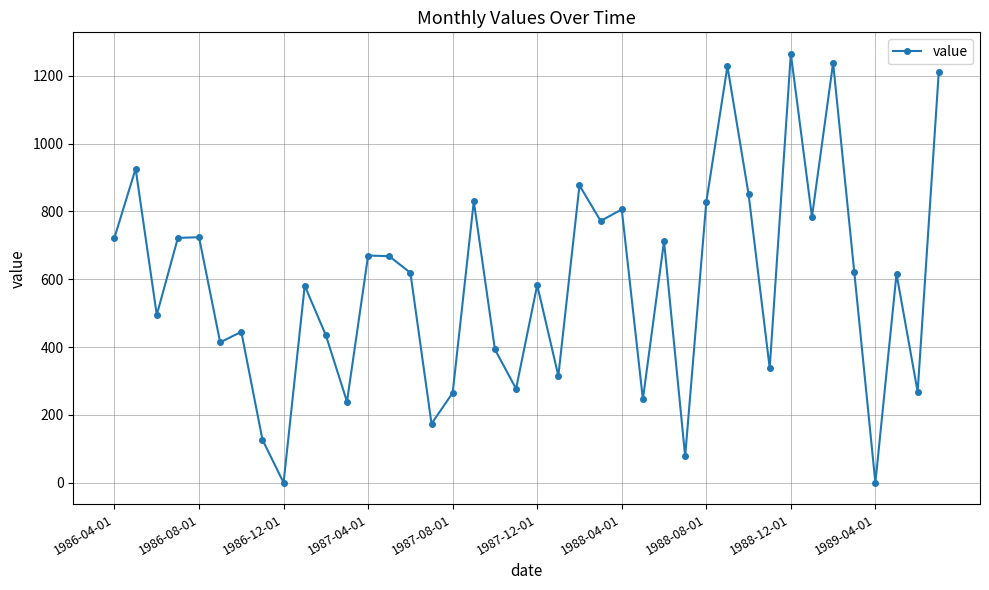

How many data points does each series have?

40